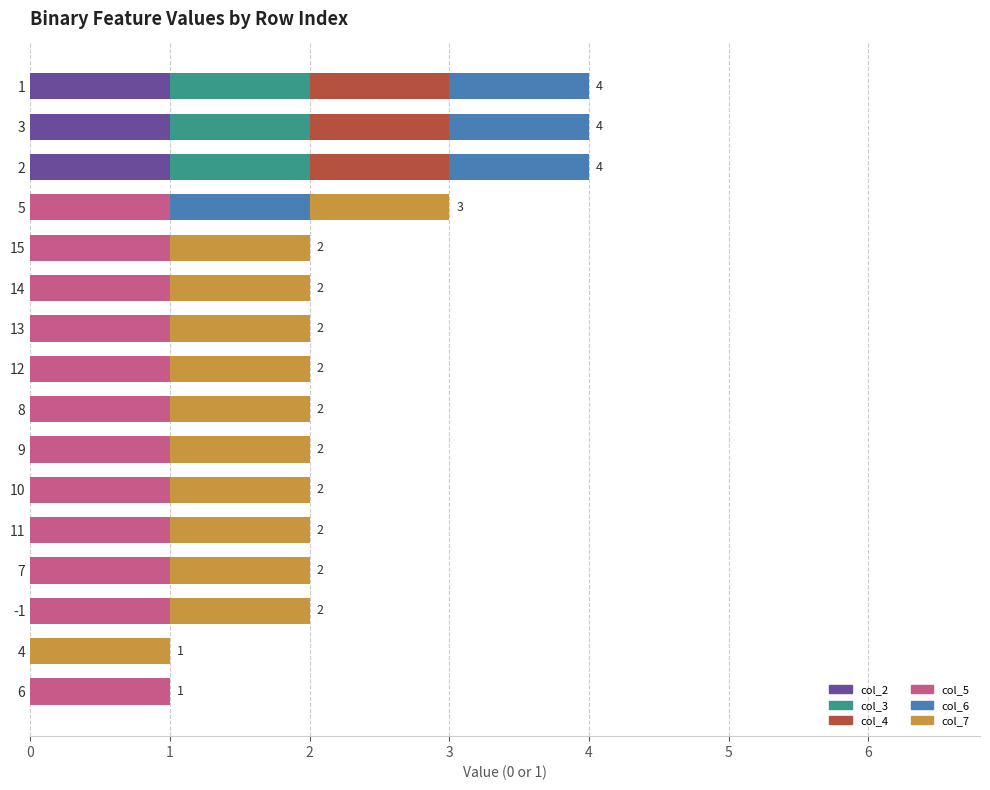

Reading left to right, what are all the values shown in this chart?

col_2: 0	0	0	0	0	0	0	0	0	0	0	0	0	1	1	1
col_3: 0	0	0	0	0	0	0	0	0	0	0	0	0	1	1	1
col_4: 0	0	0	0	0	0	0	0	0	0	0	0	0	1	1	1
col_5: 1	0	1	1	1	1	1	1	1	1	1	1	1	0	0	0
col_6: 0	0	0	0	0	0	0	0	0	0	0	0	1	1	1	1
col_7: 0	1	1	1	1	1	1	1	1	1	1	1	1	0	0	0